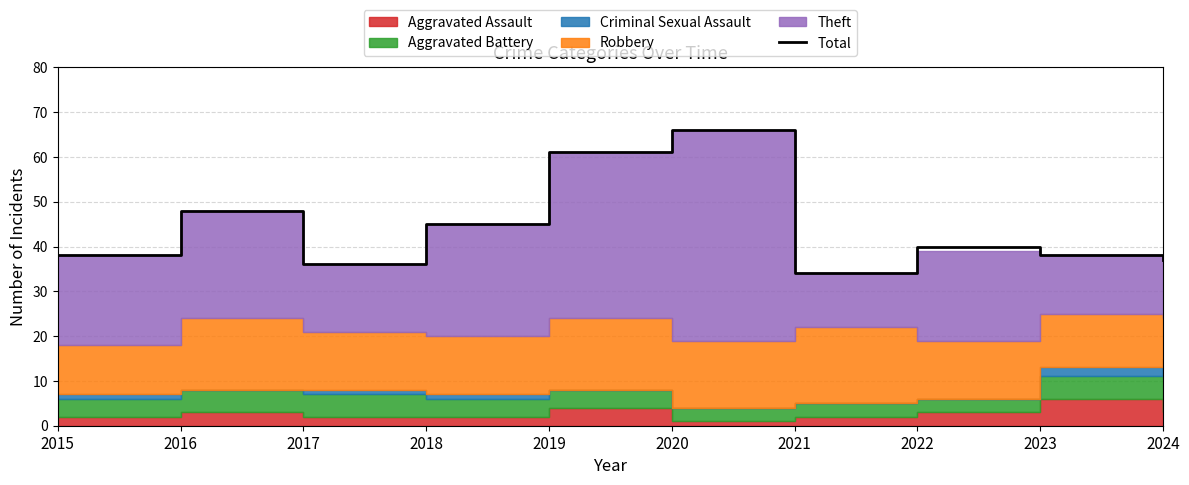

At which label is the value closest to 50?

2016